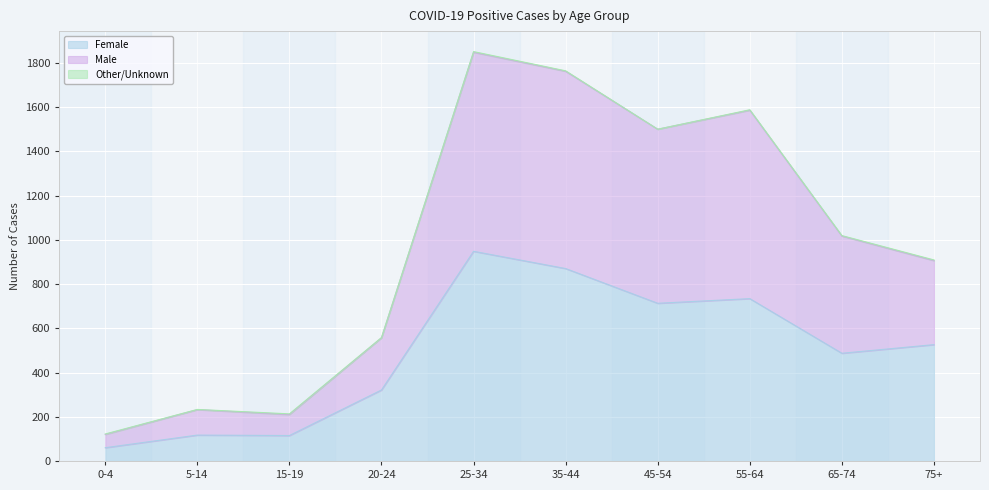

Does the chart display data point markers on the line(s)?

No